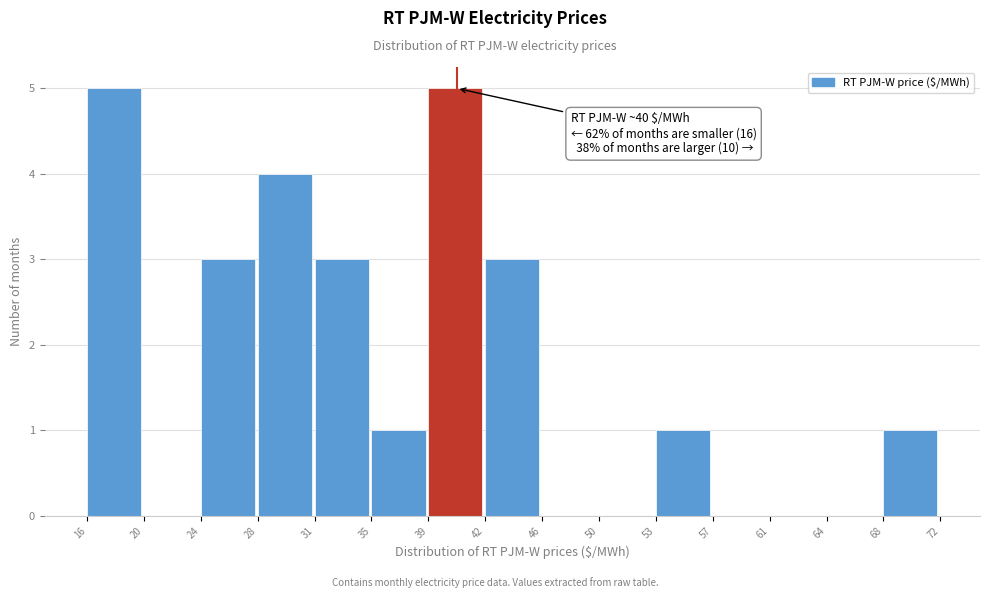

Reading right to left, transcribe all the data shown in this chart.

68=1	64=0	61=0	57=0	53=1	50=0	46=0	42=3	39=5	35=1	31=3	28=4	24=3	20=0	16=5